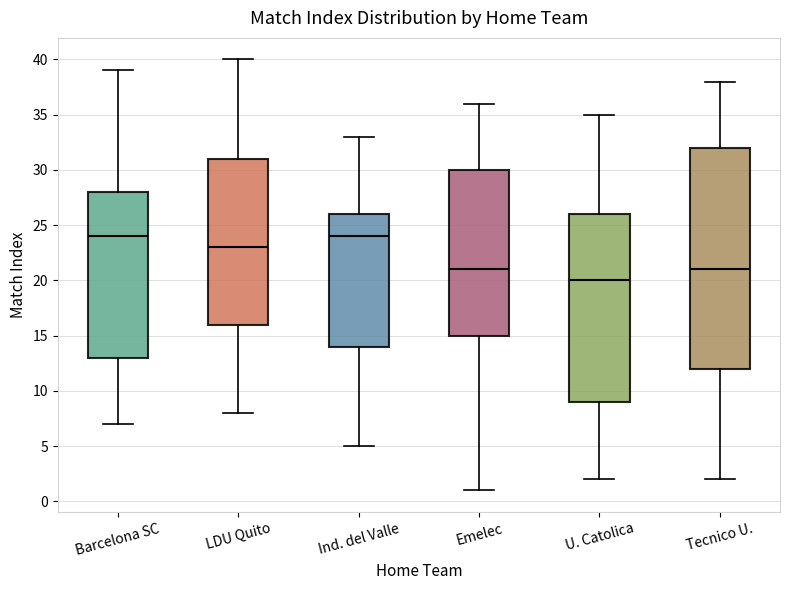

Comparing the boxes themselves (not the whiskers), which one is the tallest?

Tecnico U.